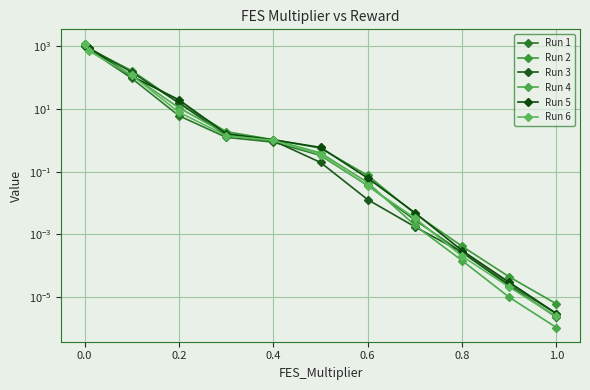

How many lines are shown in the chart?

6